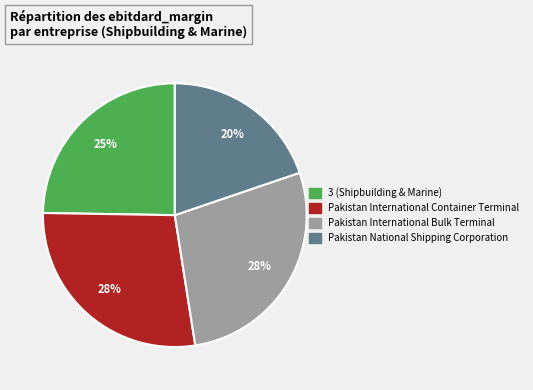

Is there any slice that represents more than half of the pie?

No